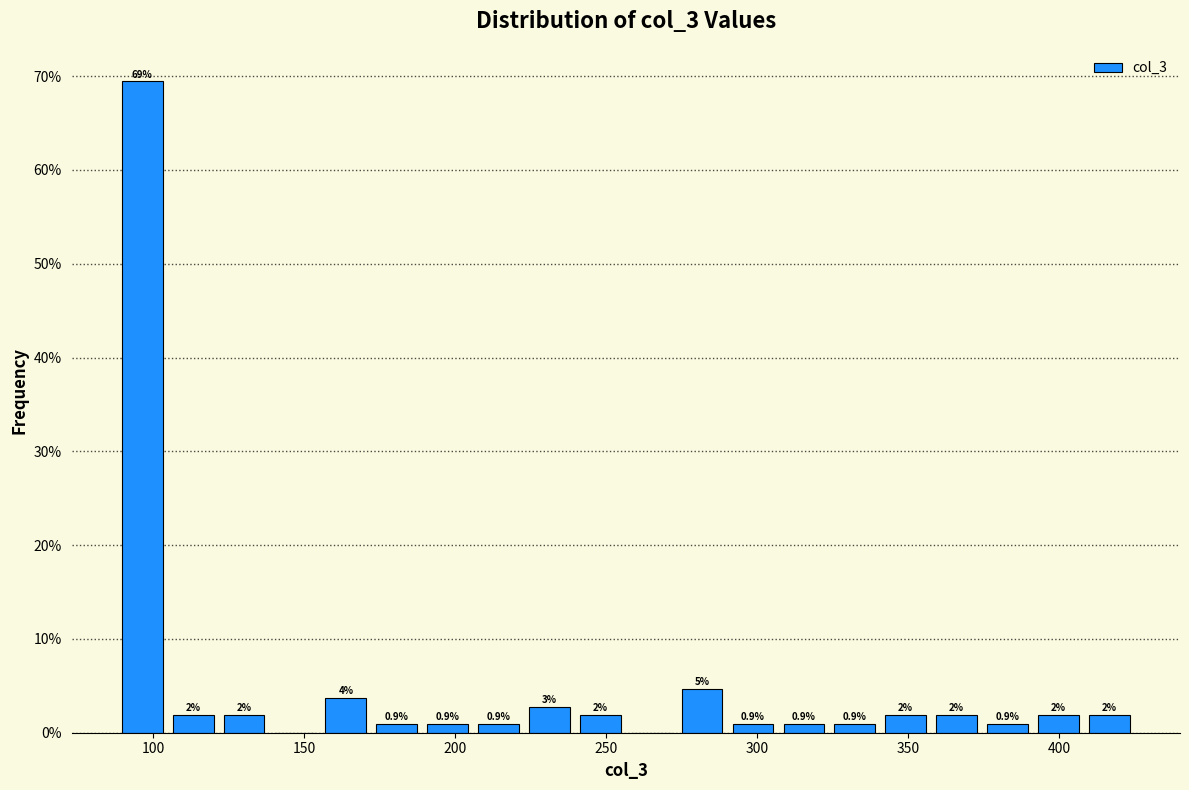

Around what value on the x-axis is the tallest bar? Give the approximate position of its centre, as read against the axis.

95